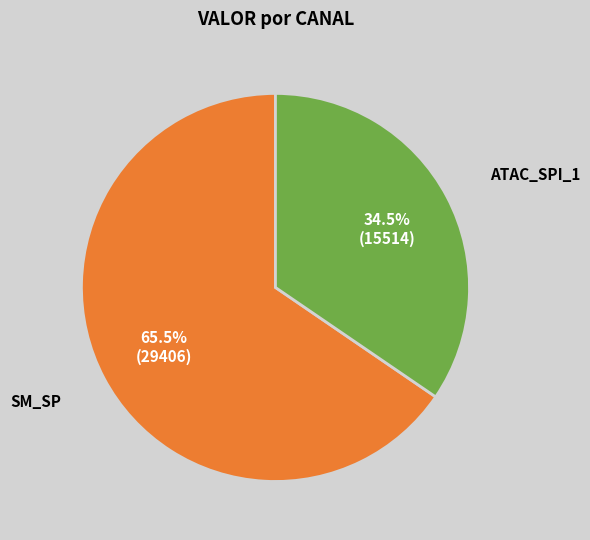

Is there any slice that represents more than half of the pie?

Yes